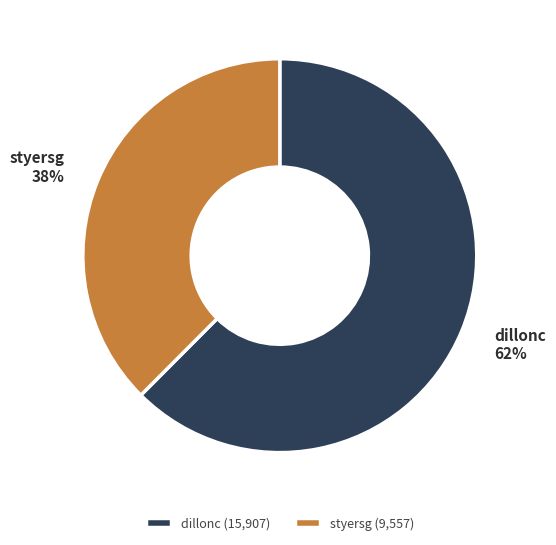

Does styersg represent more than half of the total?

No